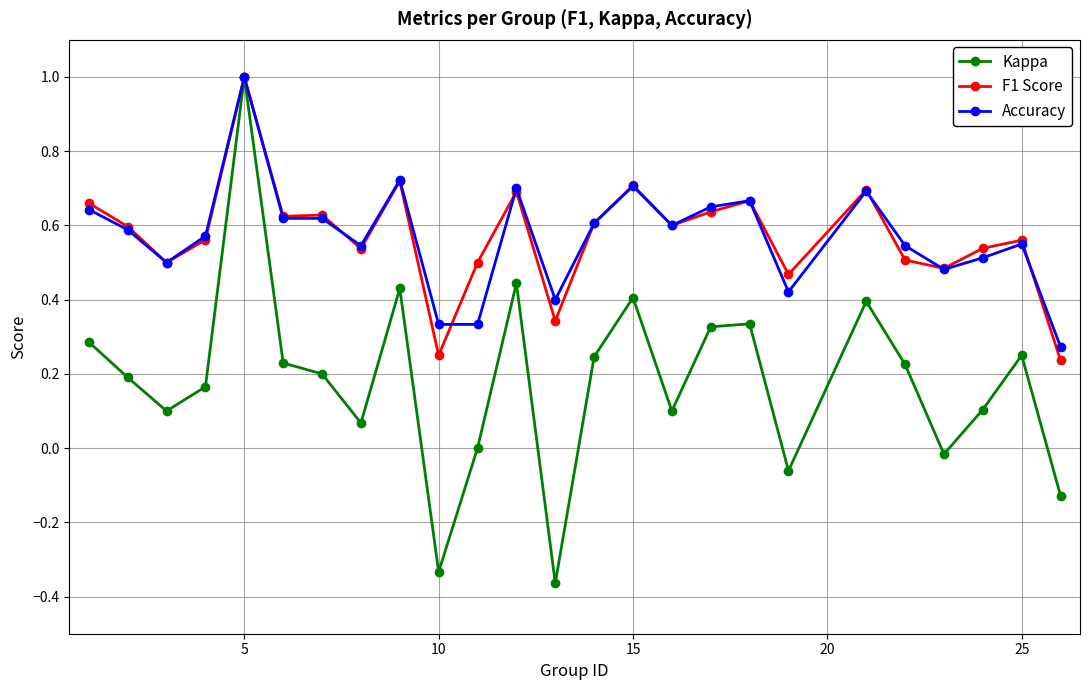

True or false: Kappa has more than 1 points higher than both neighbors.

True